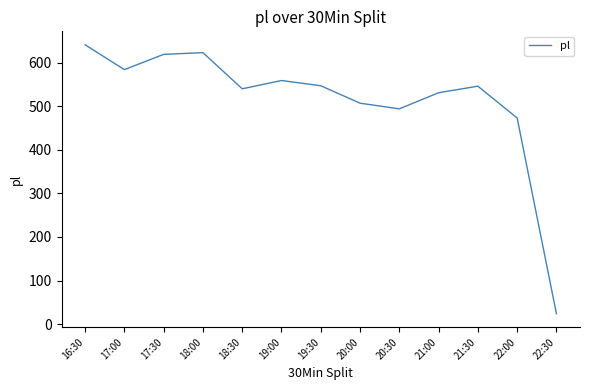

True or false: the data shows 194 at 19:30.

False